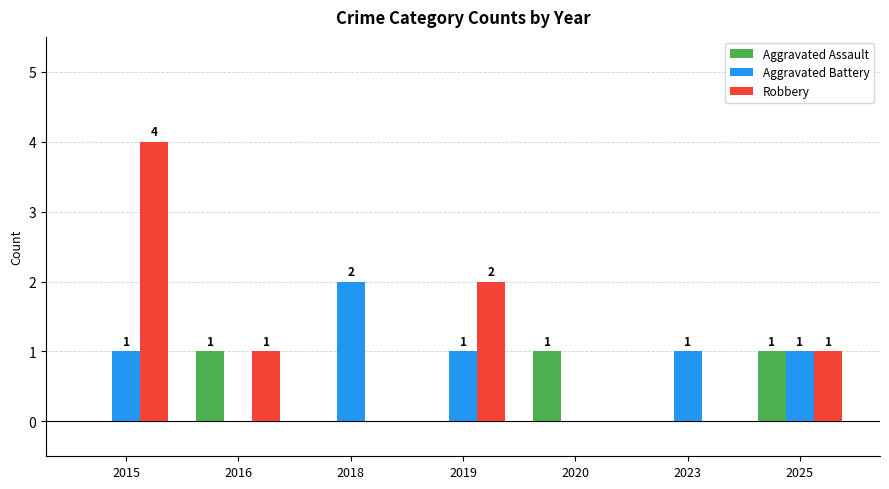

The value of Robbery at 2015 is 6. True or false?

False